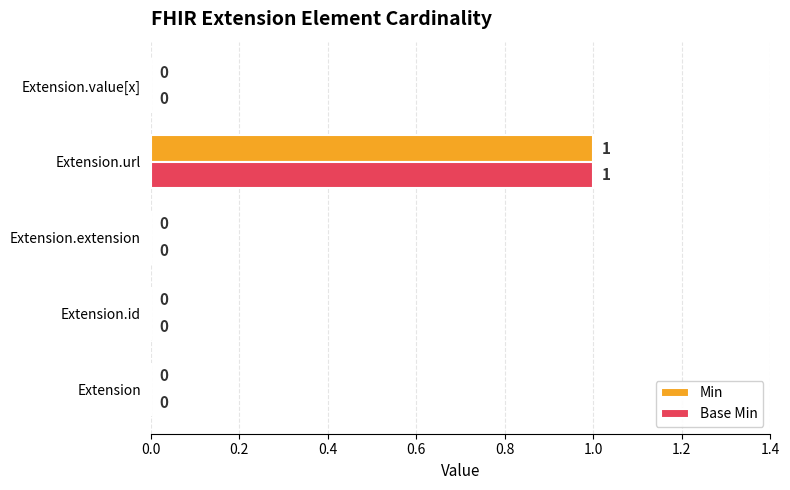

How many categories are shown in the chart?

5